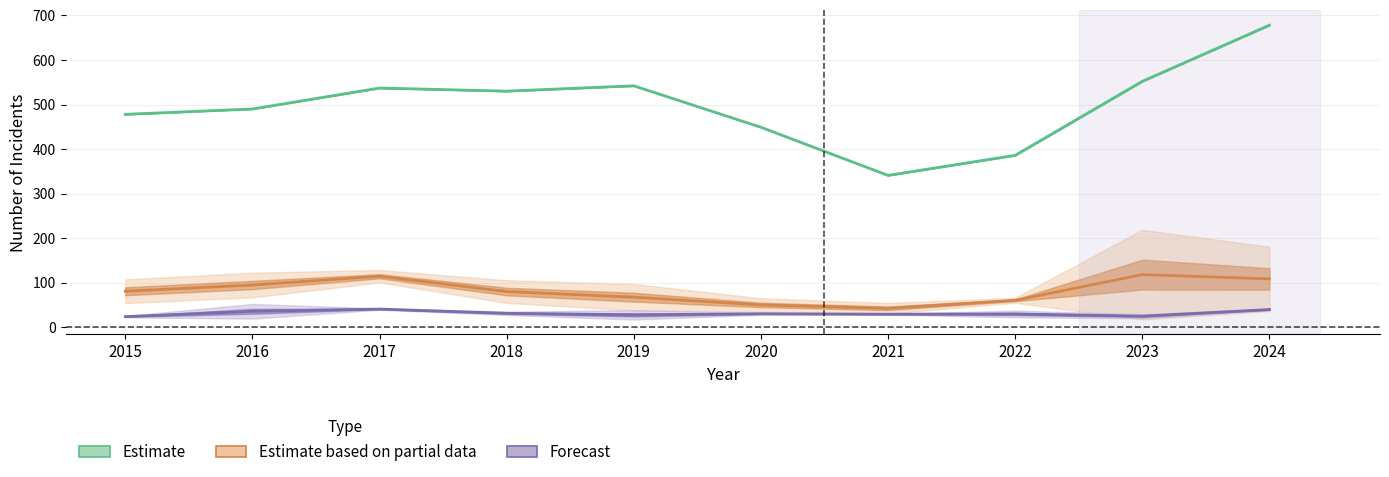

Which label corresponds to the smallest value in the chart?

2019